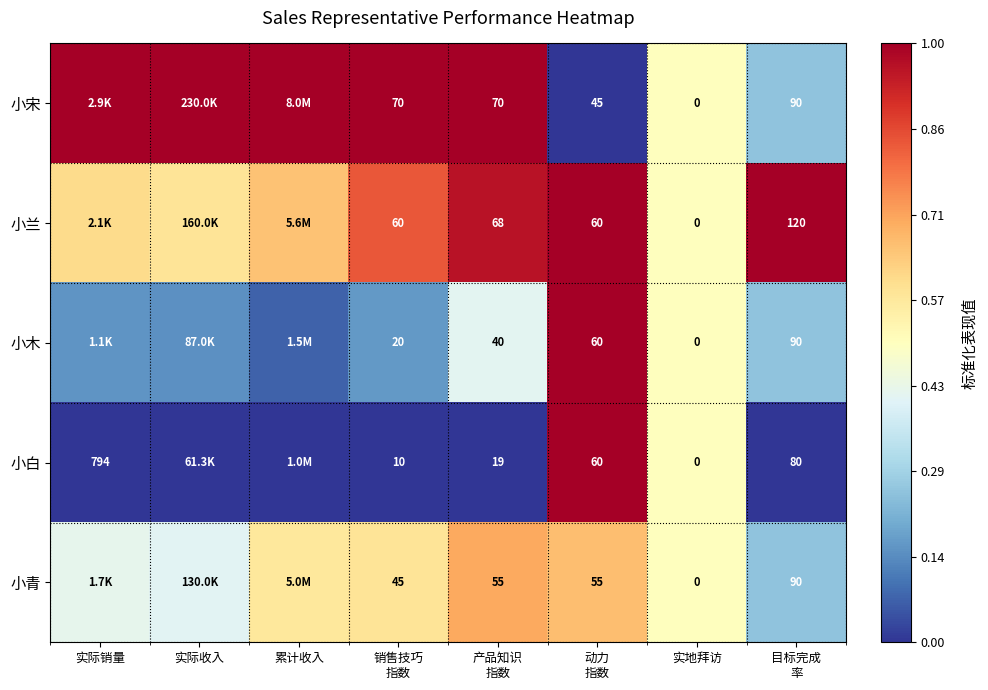

How many series are shown in this chart?

5